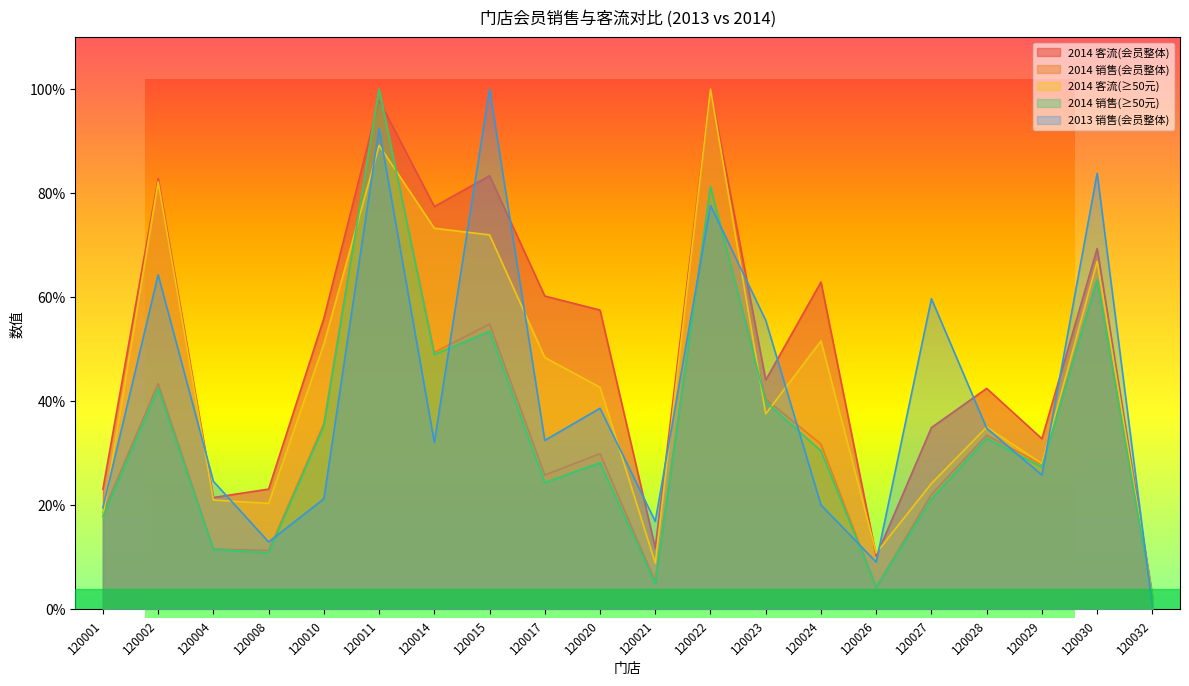

Does the chart display data point markers on the line(s)?

No